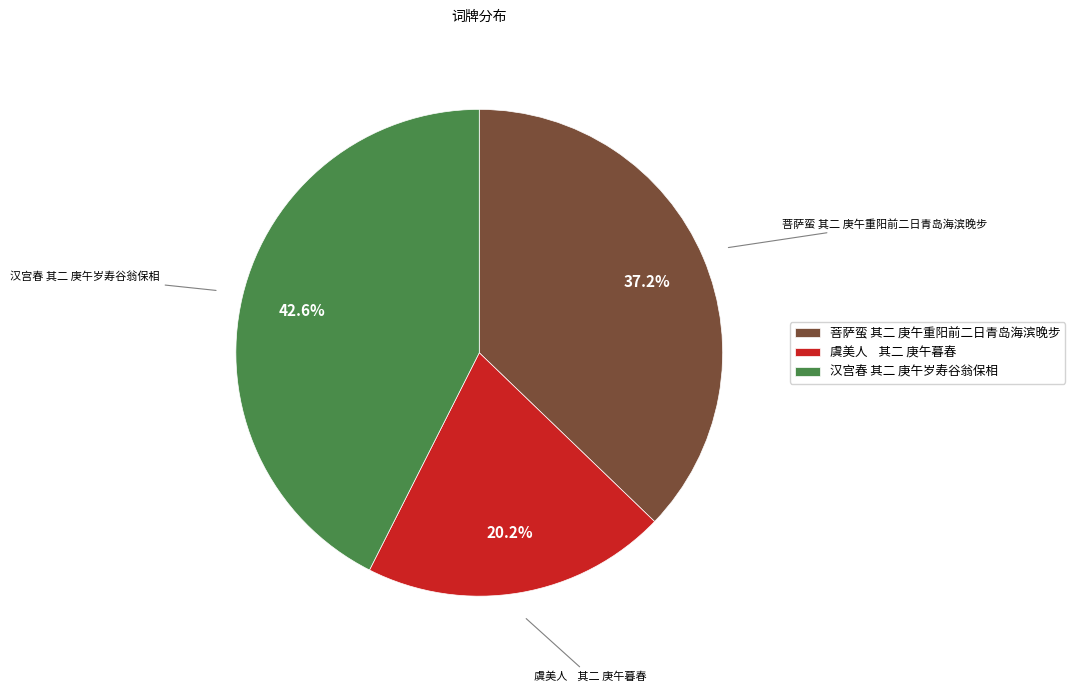

Approximately how many times larger is the value at 菩萨蛮 其二 庚午重阳前二日青岛海滨晚步 compared to 虞美人 其二 庚午暮春?

1.8